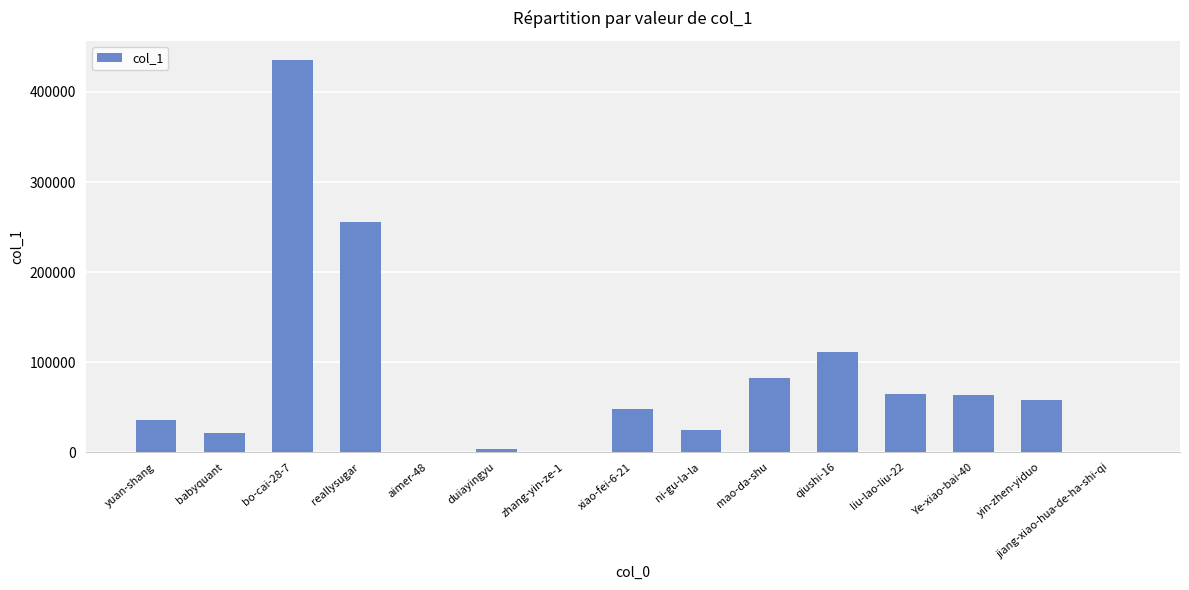

Which category has the highest value across all series?

bo-cai-28-7